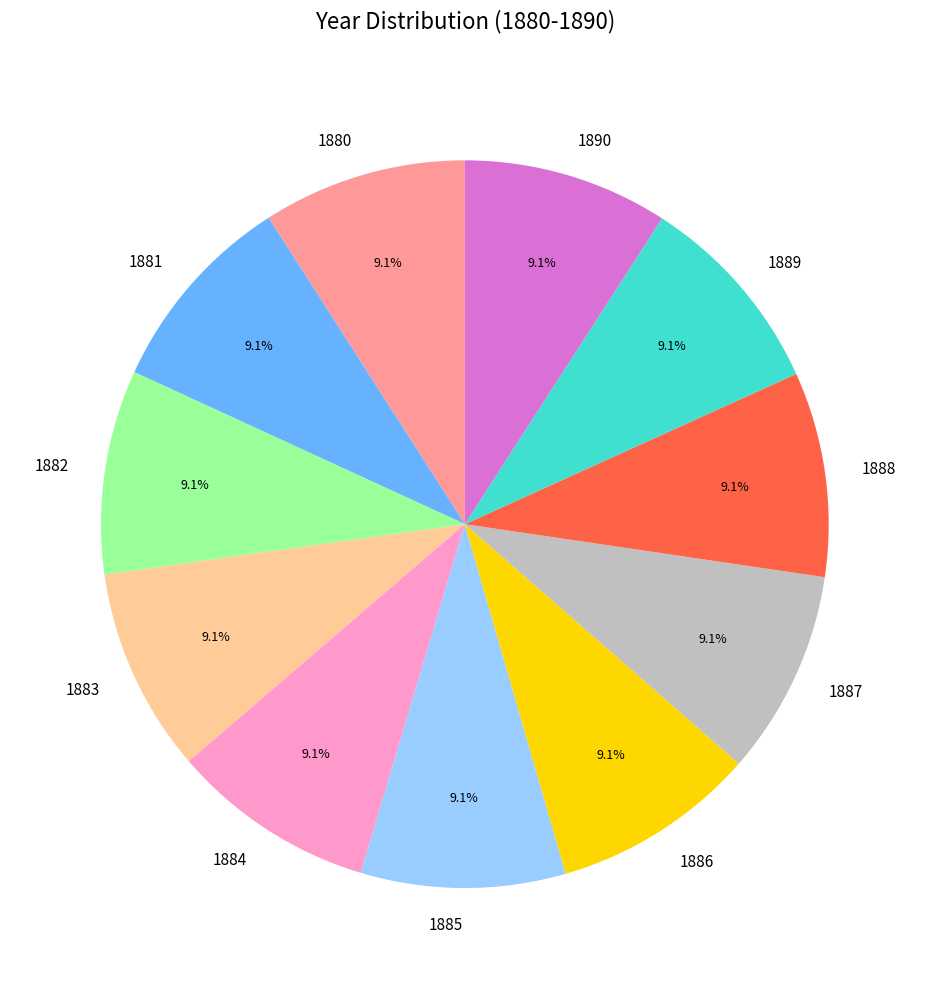

To the nearest percent, what percentage of the pie is 1883?

9%